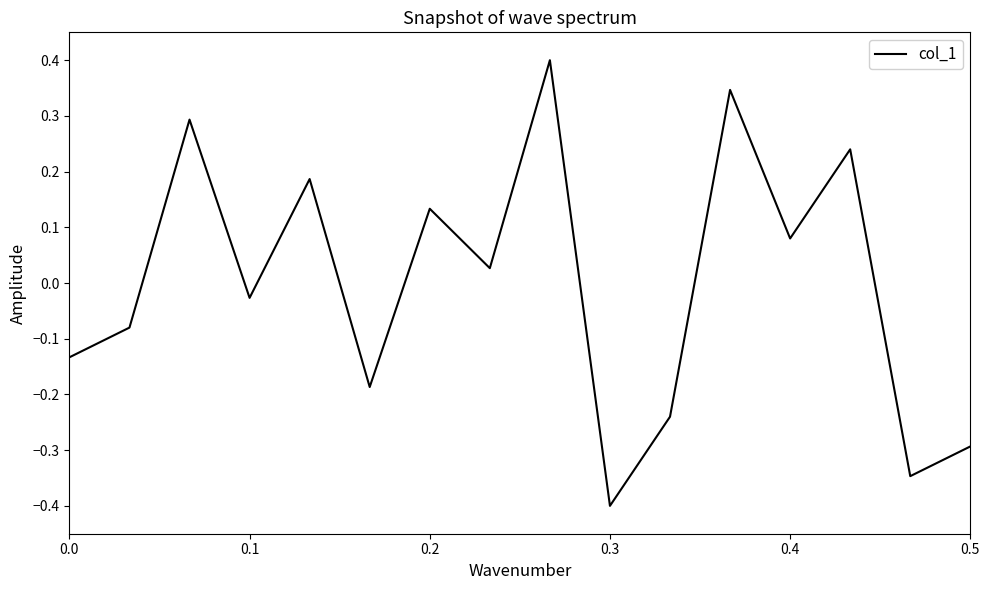

How many series are shown in this chart?

1